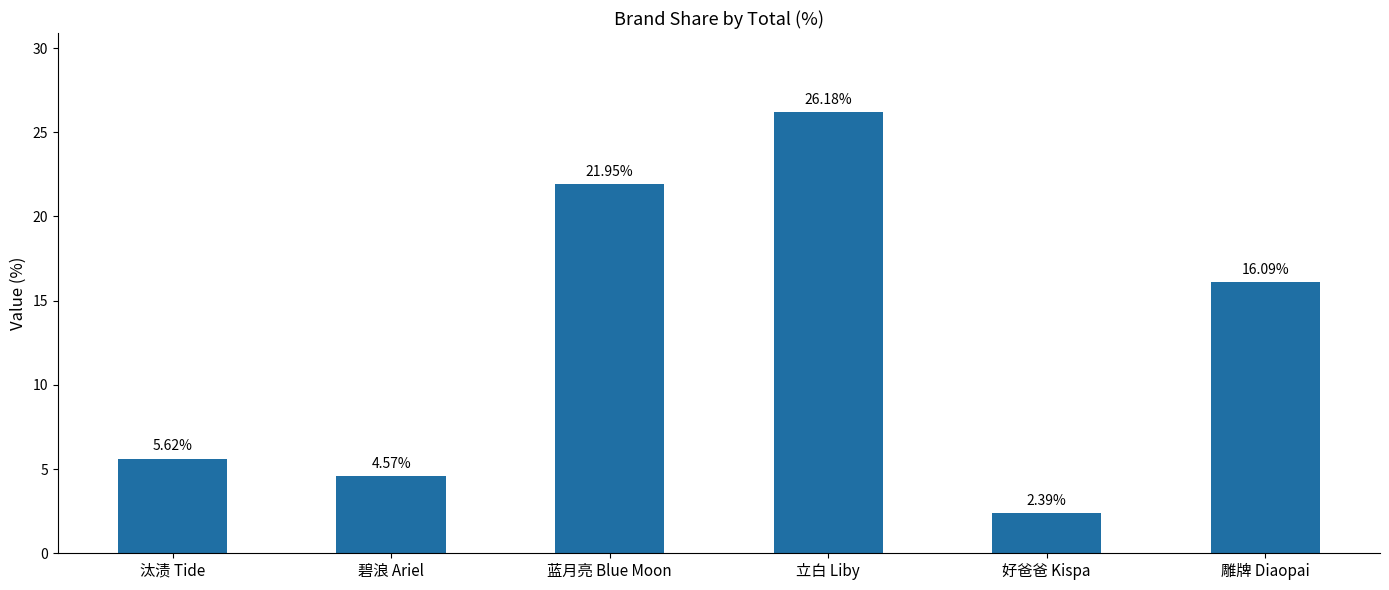

Is it true that the value at 雕牌 Diaopai is 16.1?

True